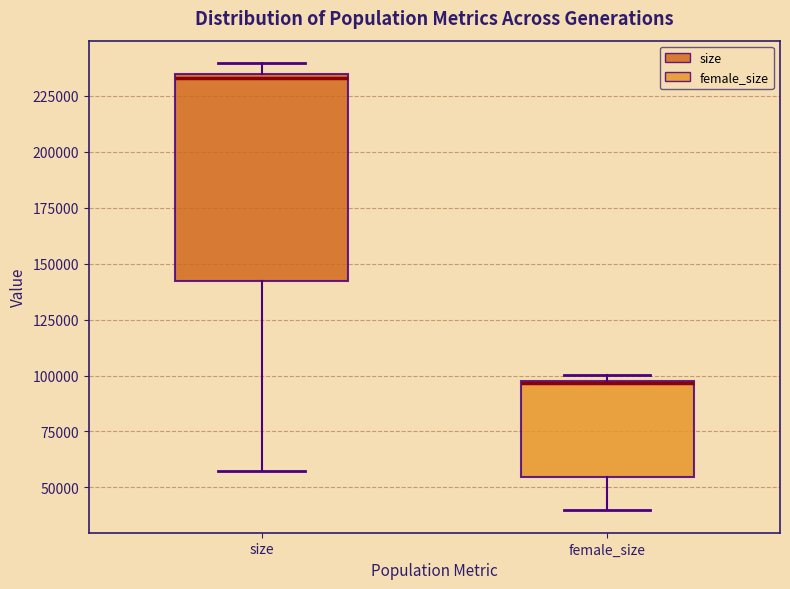

Where is the upper edge of the box for female_size on the y-axis? The values are not printed on the chart, so give them approximately, as read against the axis.

100000